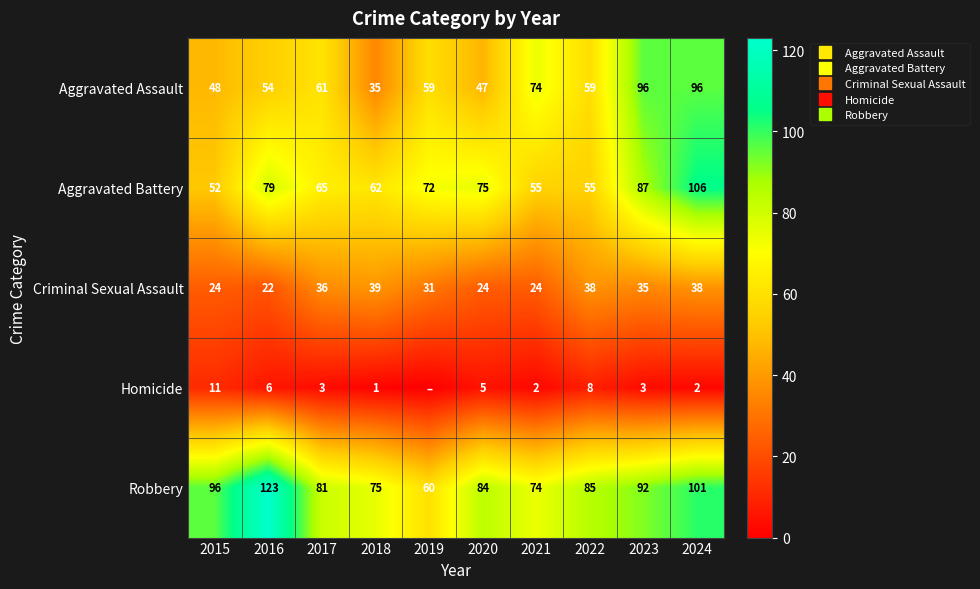

Rank the categories by Criminal Sexual Assault value from lowest to highest.

2016, 2015, 2020, 2021, 2019, 2023, 2017, 2022, 2024, 2018